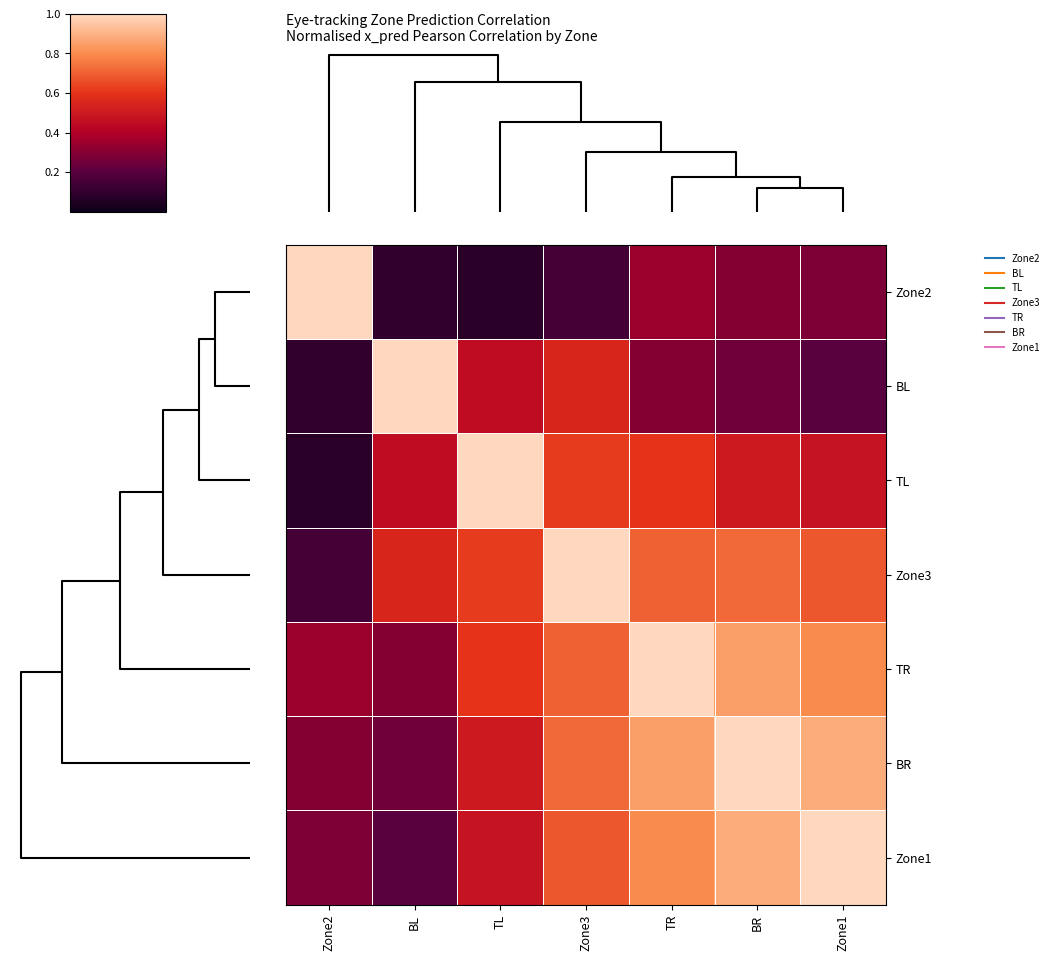

Reading right to left, what are all the values shown in this chart?

Zone2: Zone1=0.3	BR=0.3	TR=0.3	Zone3=0.1	TL=0.1	BL=0.1	Zone2=1.0
BL: Zone1=0.2	BR=0.2	TR=0.3	Zone3=0.6	TL=0.5	BL=1.0	Zone2=0.1
TL: Zone1=0.5	BR=0.5	TR=0.6	Zone3=0.6	TL=1.0	BL=0.5	Zone2=0.1
Zone3: Zone1=0.7	BR=0.7	TR=0.7	Zone3=1.0	TL=0.6	BL=0.6	Zone2=0.1
TR: Zone1=0.8	BR=0.8	TR=1.0	Zone3=0.7	TL=0.6	BL=0.3	Zone2=0.3
BR: Zone1=0.9	BR=1.0	TR=0.8	Zone3=0.7	TL=0.5	BL=0.2	Zone2=0.3
Zone1: Zone1=1.0	BR=0.9	TR=0.8	Zone3=0.7	TL=0.5	BL=0.2	Zone2=0.3